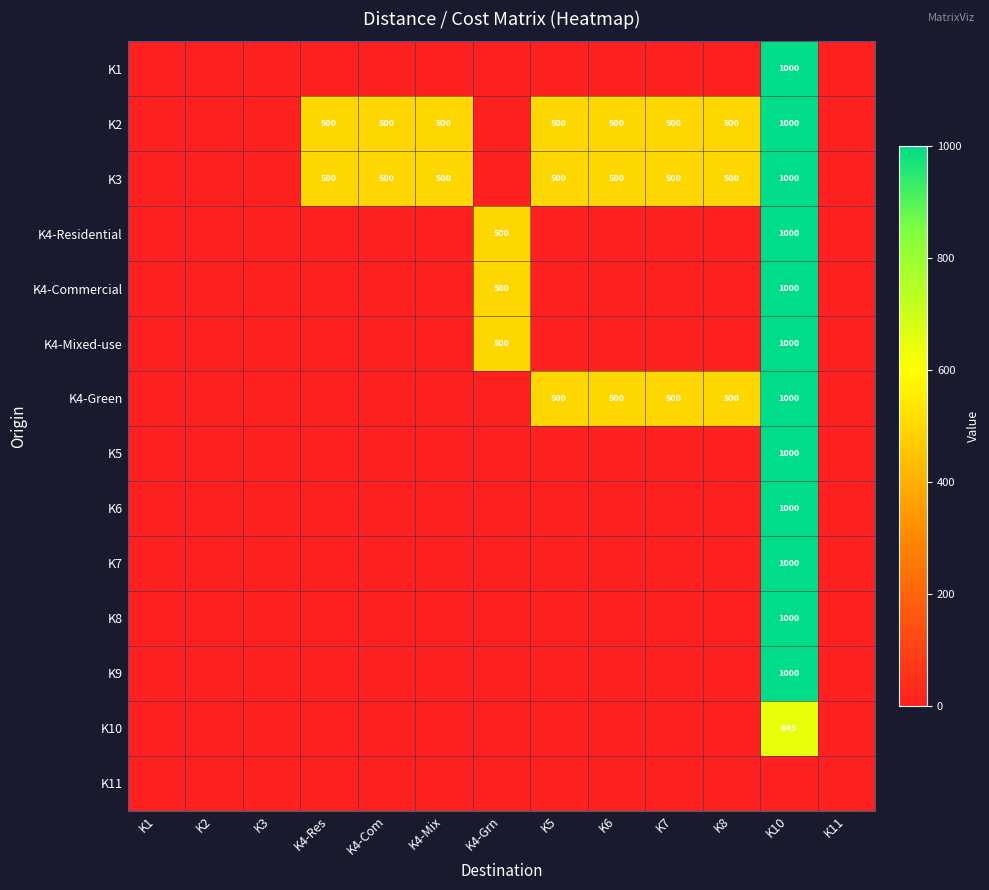

The K2 series shows 500 at K5. True or false?

True